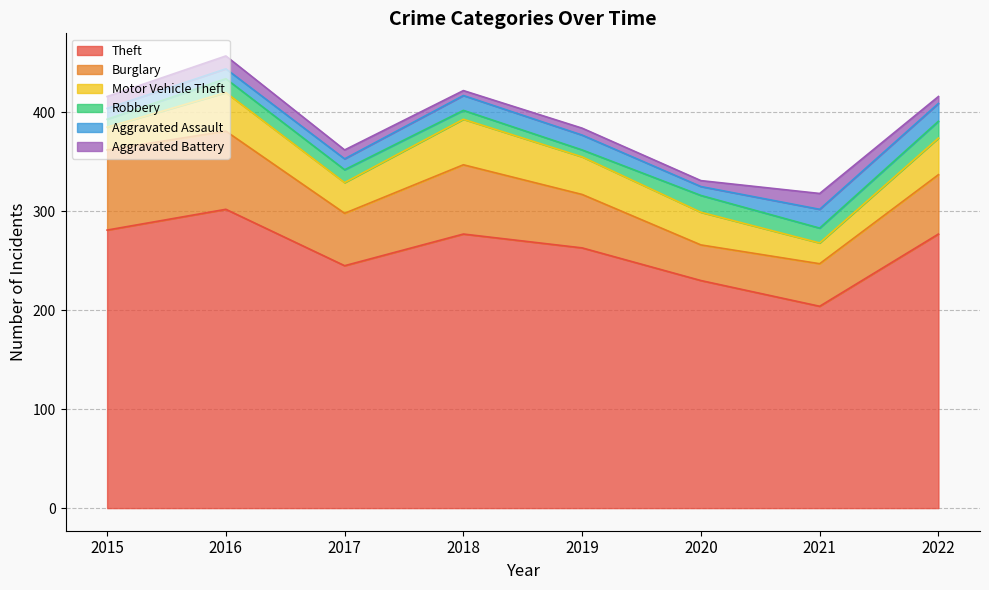

What is the difference between the Burglary values at 2020 and 2022?

24